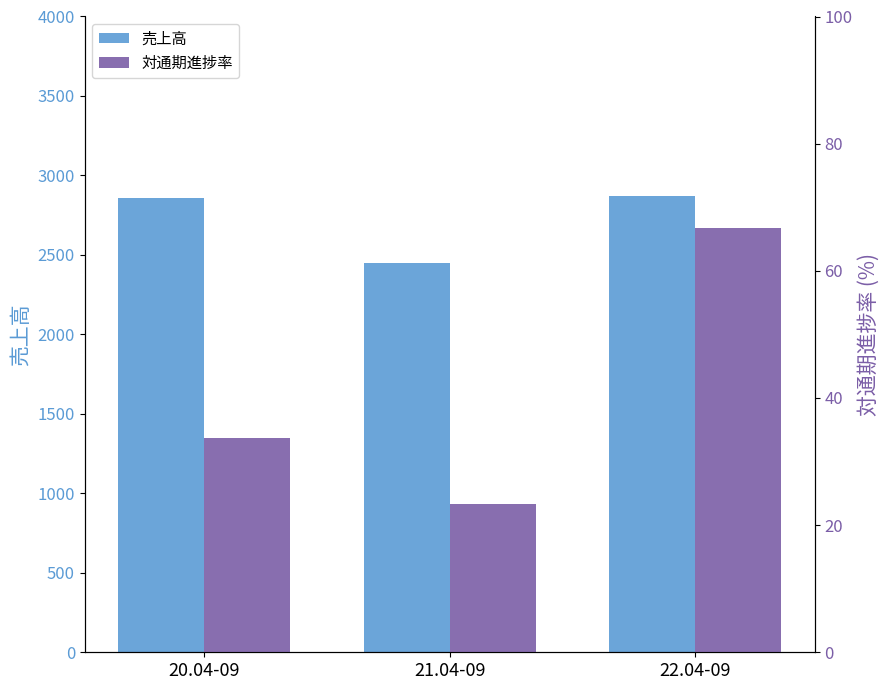

Does the chart contain stacked bars?

No